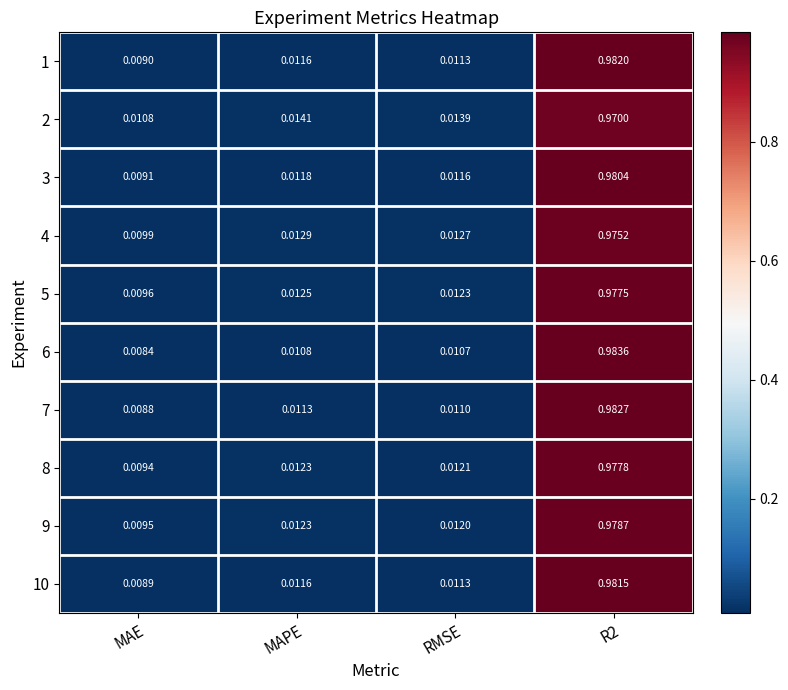

How many categories are shown in the chart?

4